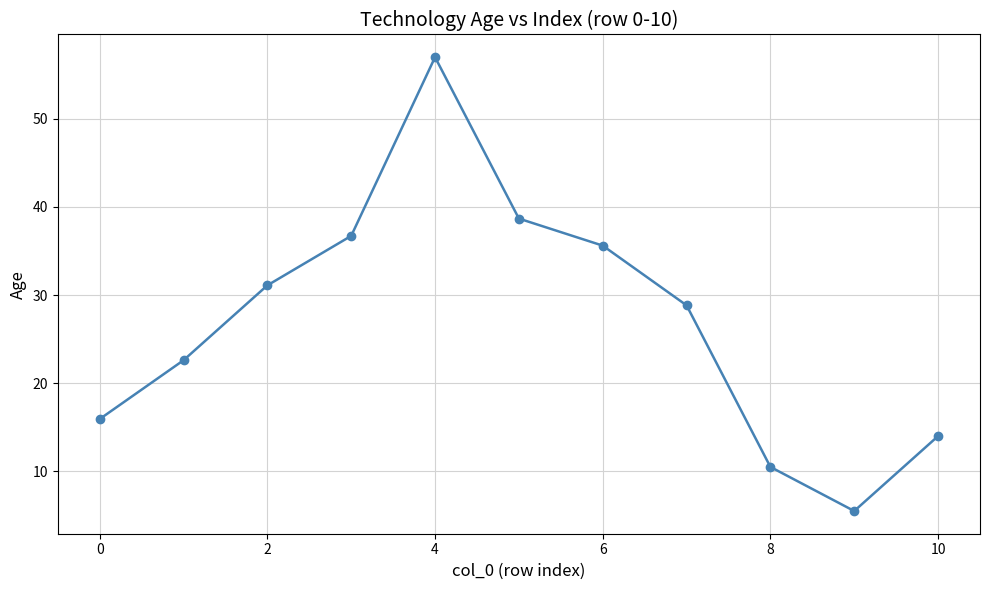

What is the smallest value displayed?

5.5